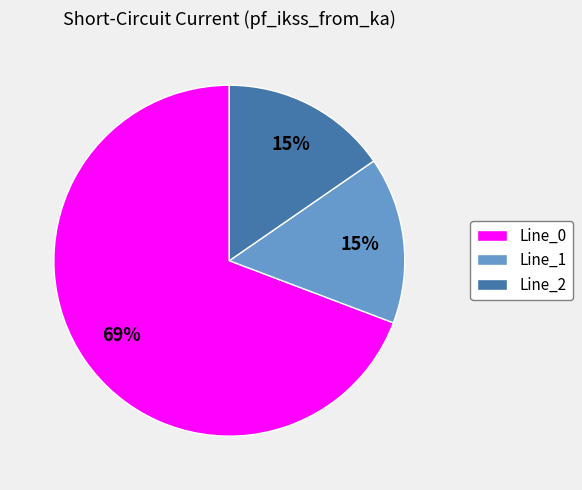

The Line_2 slice represents 15% of the pie. True or false?

True